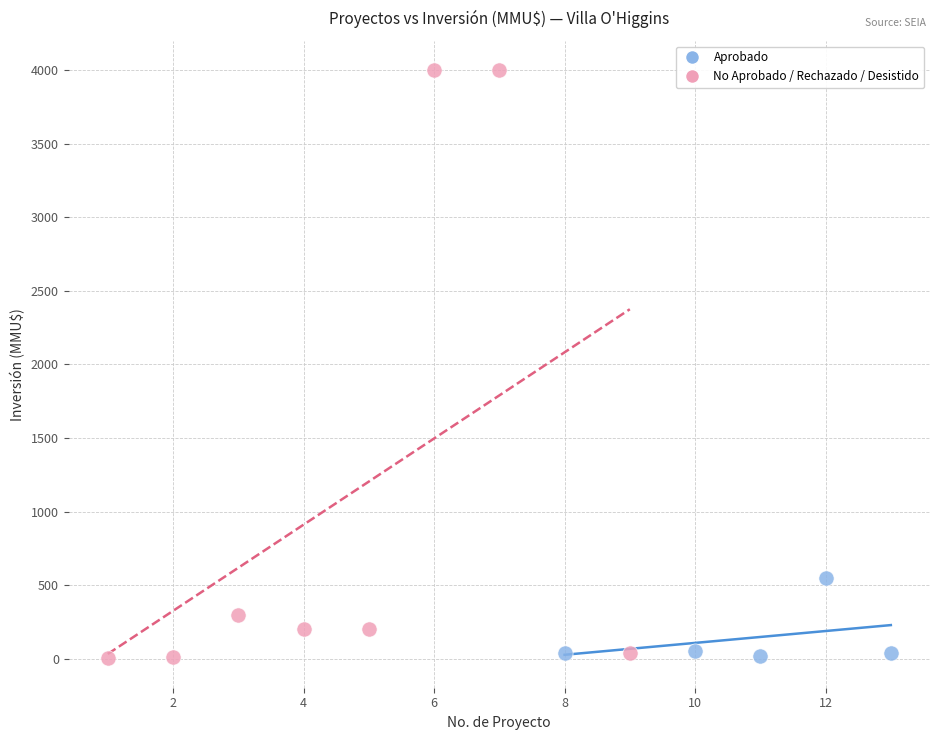

Which series contains the highest Y value?

No Aprobado / Rechazado / Desistido